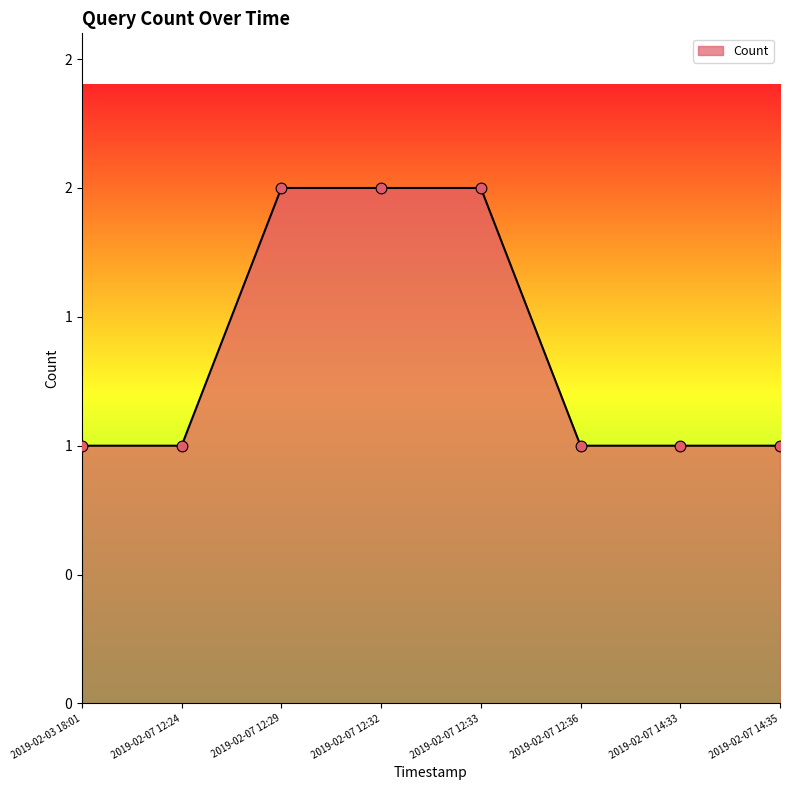

Does the chart have visible grid lines?

No